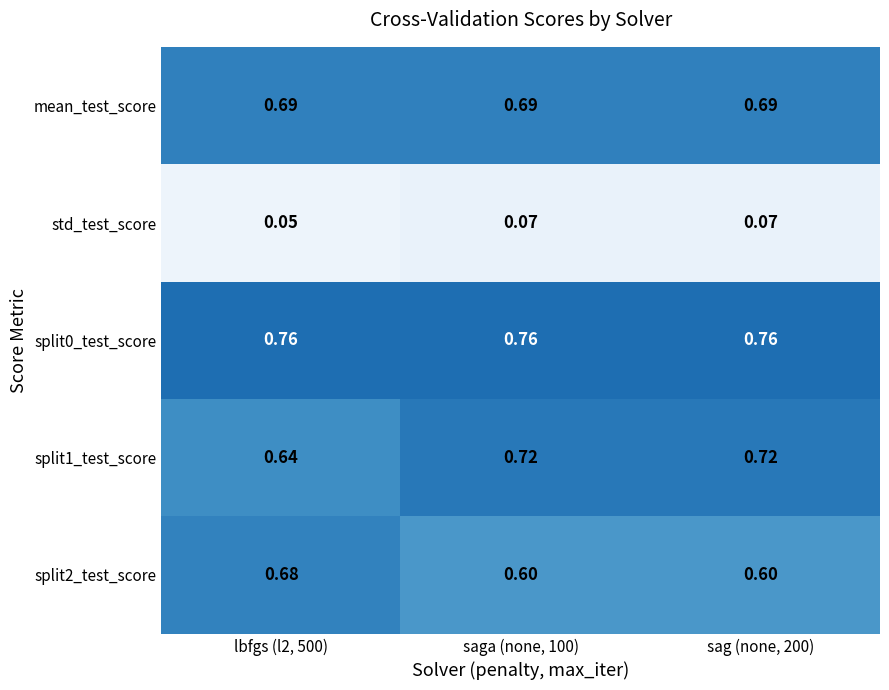

Is the value of split0_test_score at saga (none, 100) greater than the value of split2_test_score at saga (none, 100)?

Yes